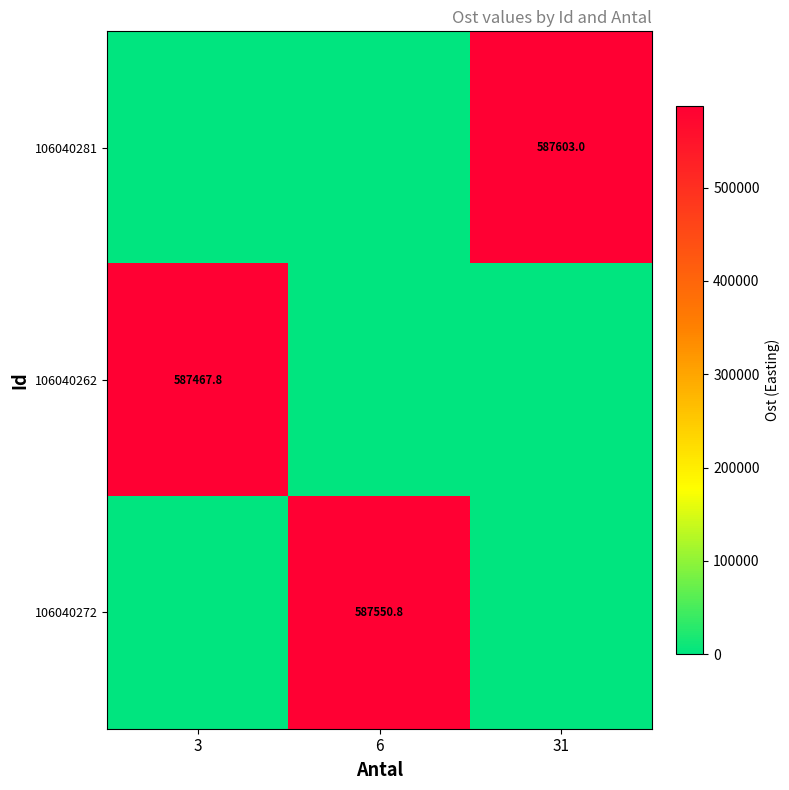

The 106040281 series shows 170803.1 at 31. True or false?

False